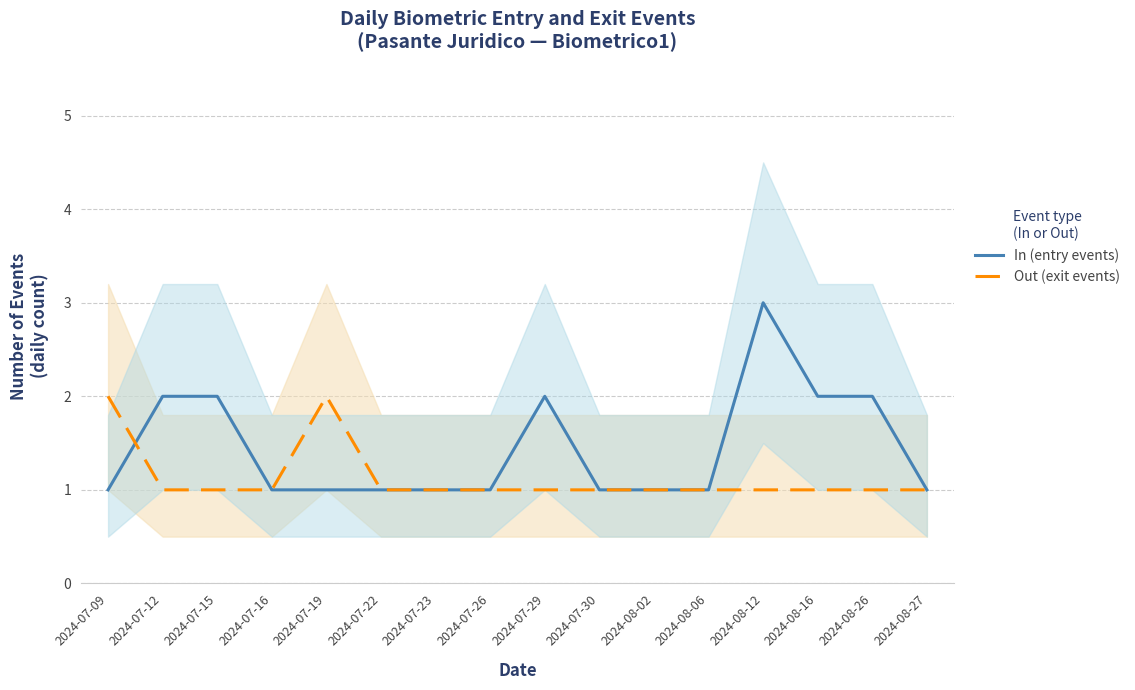

What is the label of the 8th point from the left?

2024-07-26